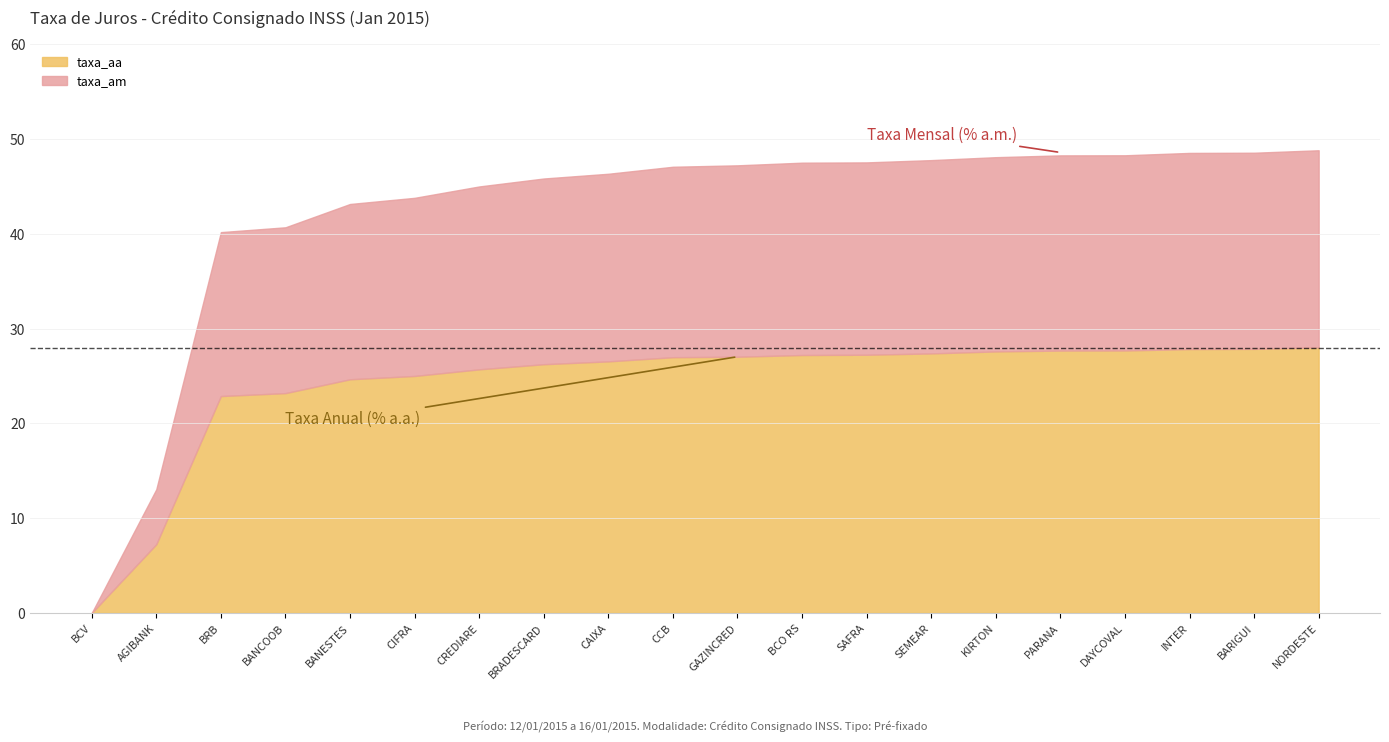

True or false: taxa_aa has a value of 42.0 at BRADESCARD.

False